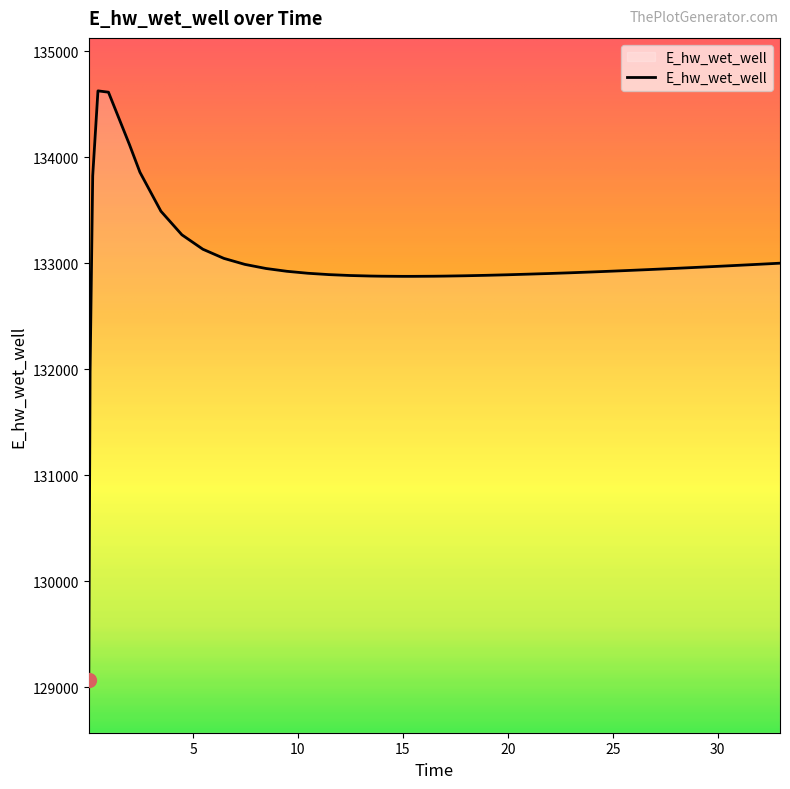

What is the difference between the maximum and minimum values?

5557.8